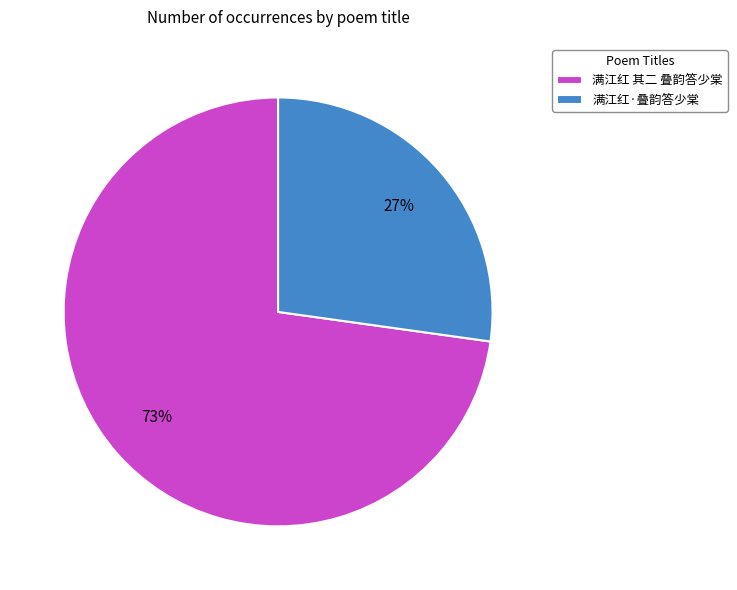

Is the sum of 满江红 其二 叠韵答少棠 and 满江红·叠韵答少棠 greater than half?

Yes